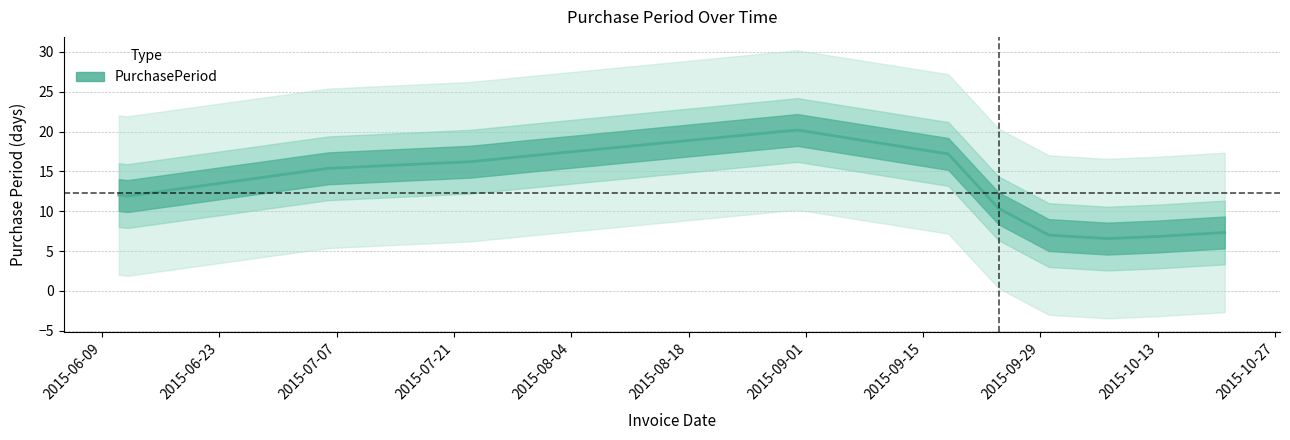

What is the sum of all values?

148